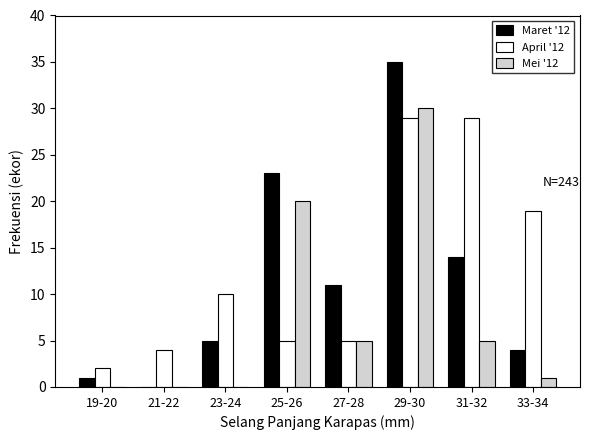

Reading left to right, transcribe all the data shown in this chart.

Maret '12: 19-20=1	21-22=0	23-24=5	25-26=23	27-28=11	29-30=35	31-32=14	33-34=4
April '12: 19-20=2	21-22=4	23-24=10	25-26=5	27-28=5	29-30=29	31-32=29	33-34=19
Mei '12: 19-20=0	21-22=0	23-24=0	25-26=20	27-28=5	29-30=30	31-32=5	33-34=1